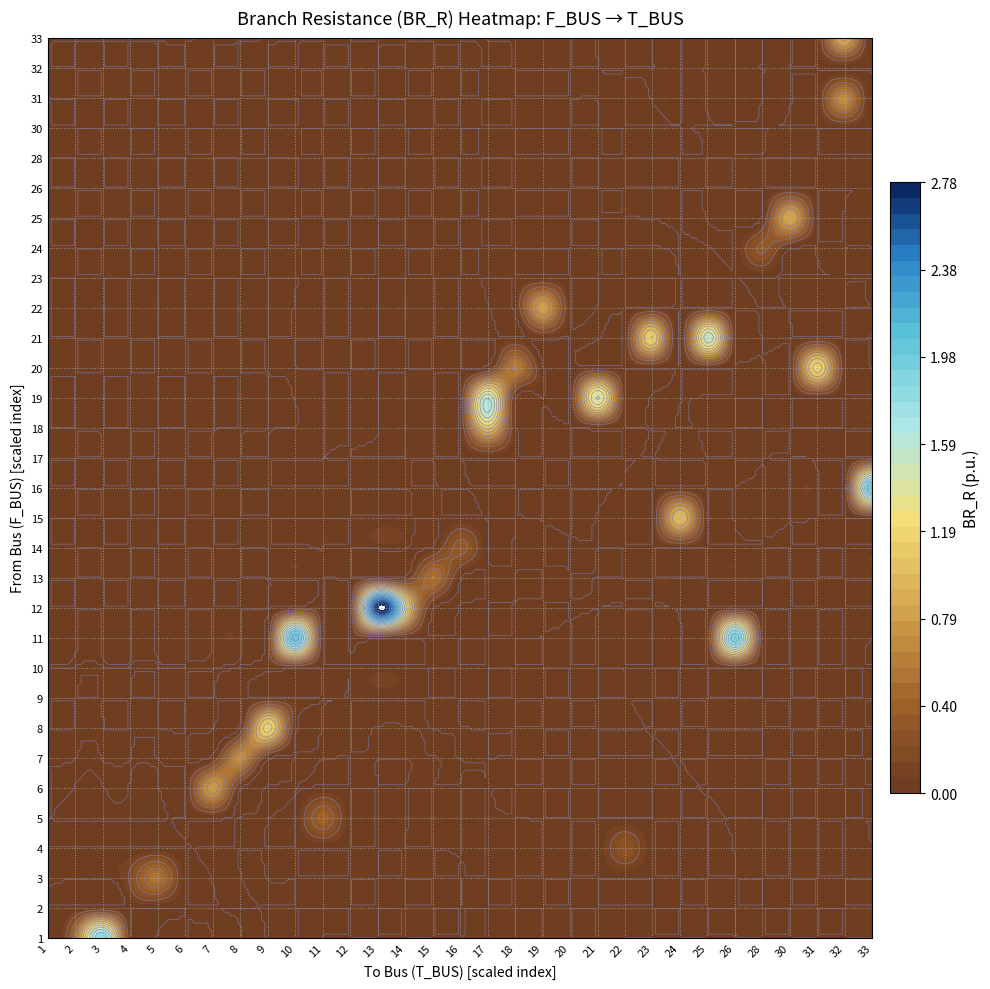

List the labels in order of value, largest first.

12->13, 11->10, 16->33, 11->26, 1->3, 19->17, 21->25, 19->21, 12->14, 20->31, 8->9, 21->23, 18->17, 15->24, 33->32, 25->30, 22->19, 6->7, 7->8, 31->32, 20->18, 3->5, 13->15, 1->2, 5->11, 14->16, 24->28, 4->22, 3->4, 10->9